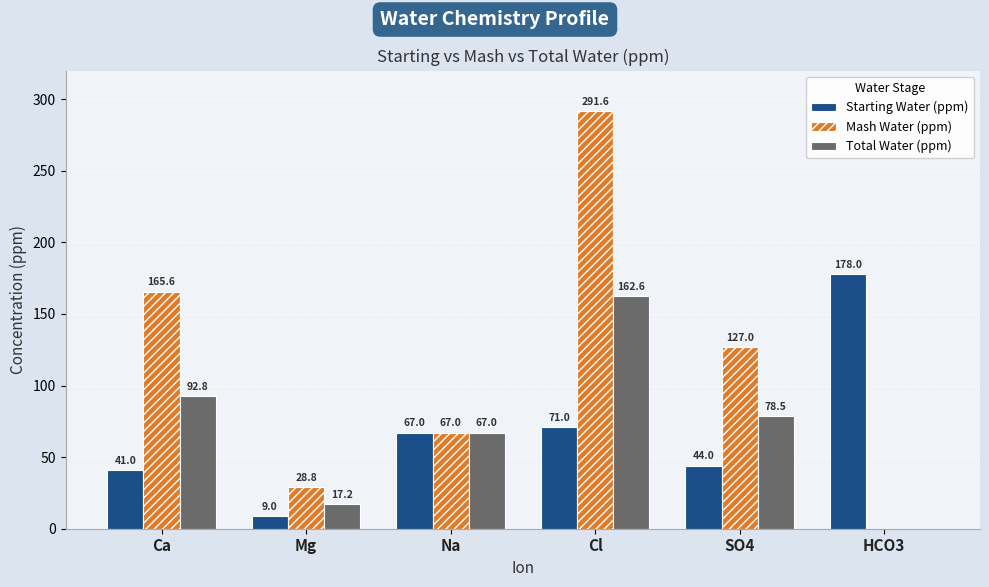

How many categories are shown in the chart?

6